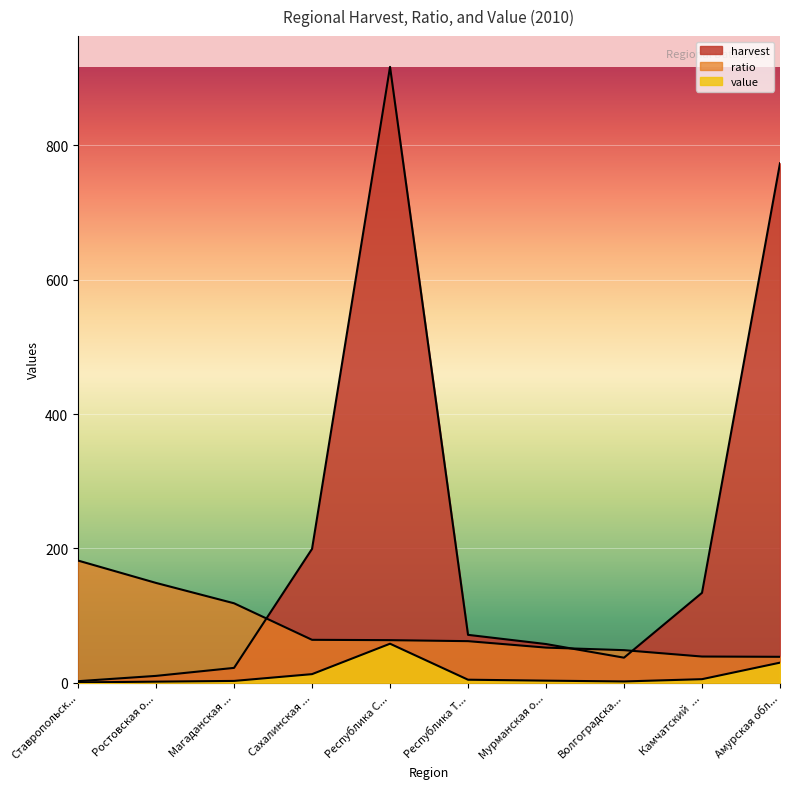

How many distinct data groups are displayed?

3